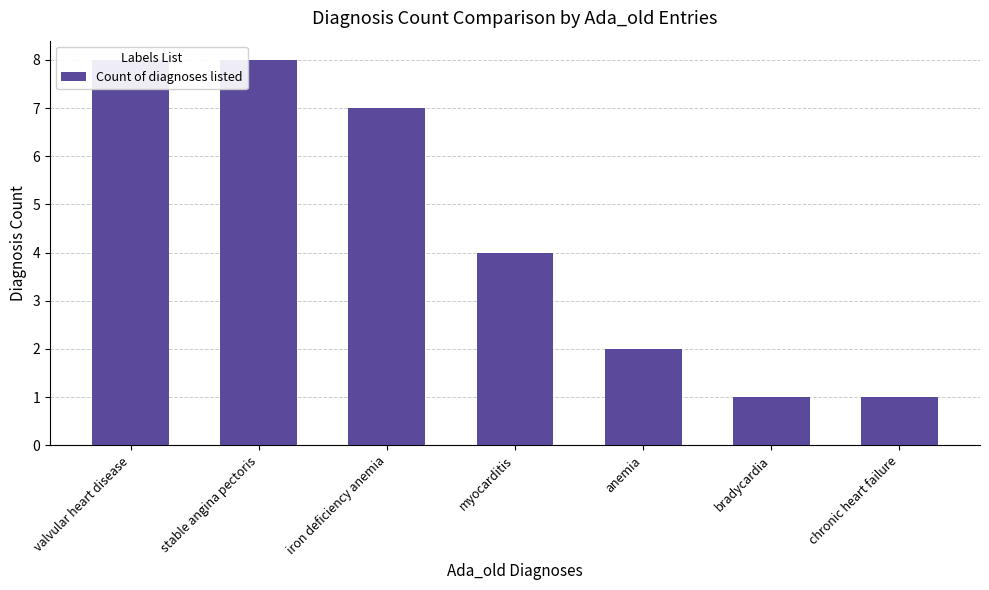

Reading left to right, what are all the values shown in this chart?

valvular heart disease=8	stable angina pectoris=8	iron deficiency anemia=7	myocarditis=4	anemia=2	bradycardia=1	chronic heart failure=1